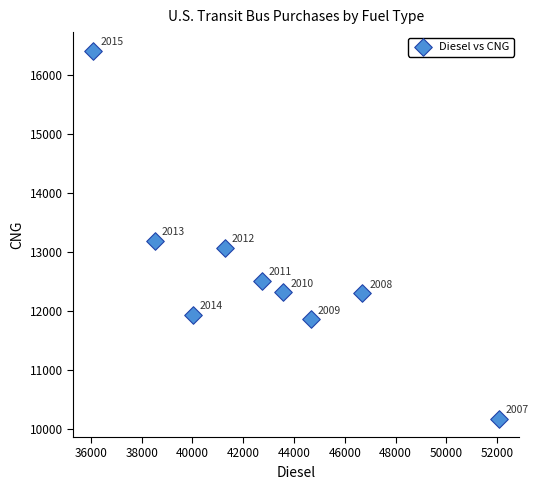

What is the range of Y values (max minus min)?

6237.2